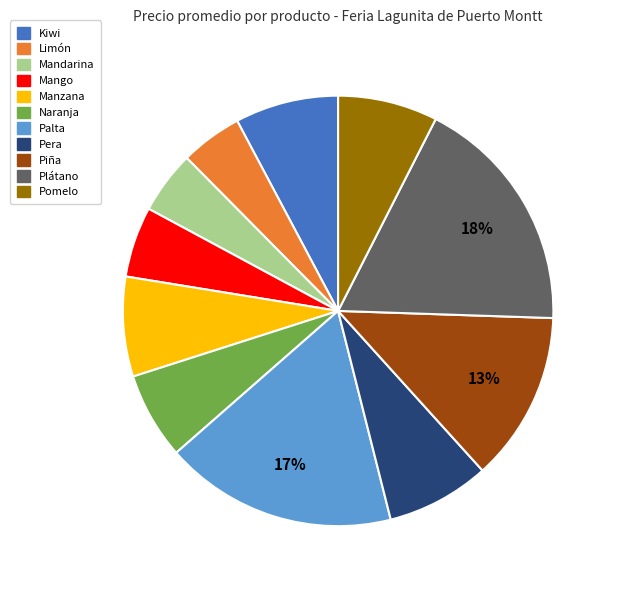

To the nearest percent, what percentage of the pie is Kiwi?

8%